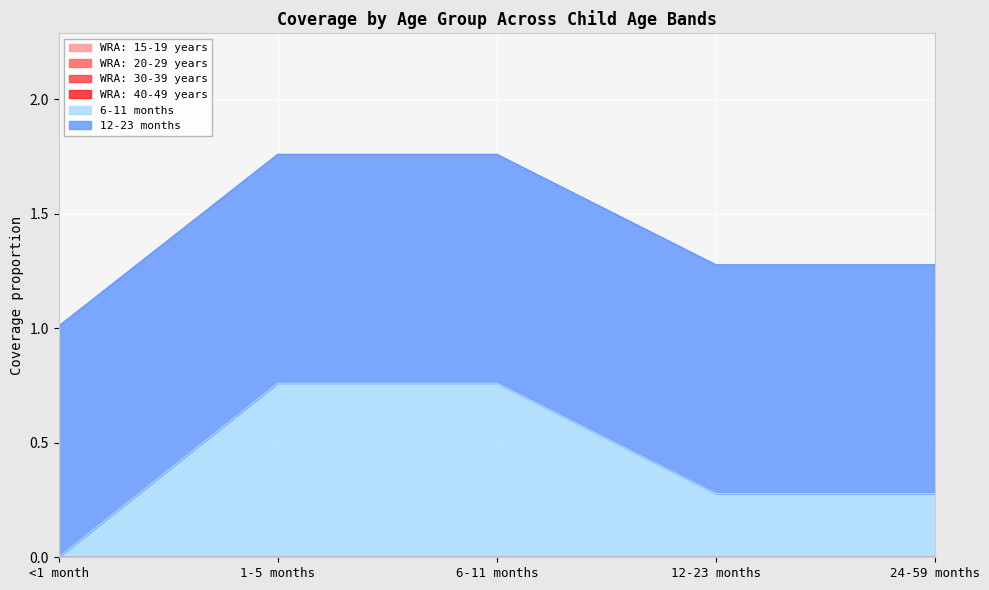

True or false: WRA: 20-29 years has more than 1 interior local peaks.

False